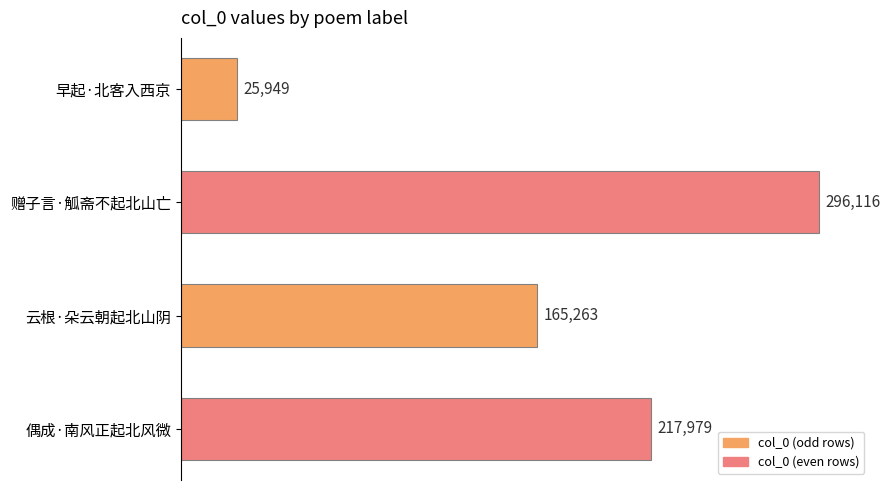

Between 赠子言·觚斋不起北山亡 and 早起·北客入西京, which is larger?

赠子言·觚斋不起北山亡